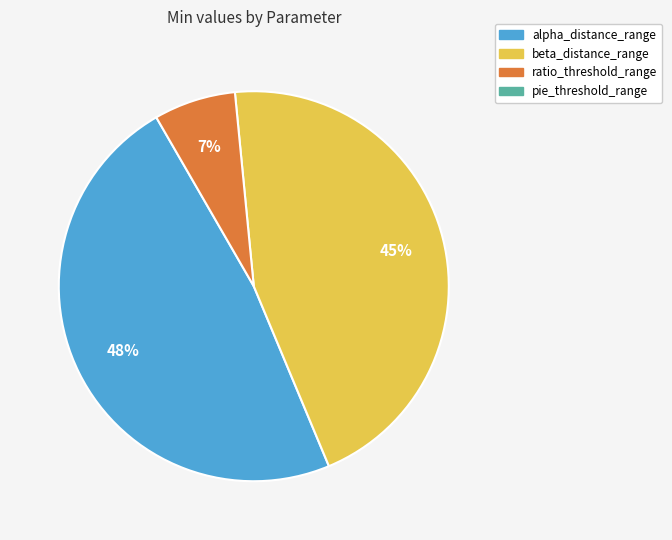

Count the number of slices in the pie.

3